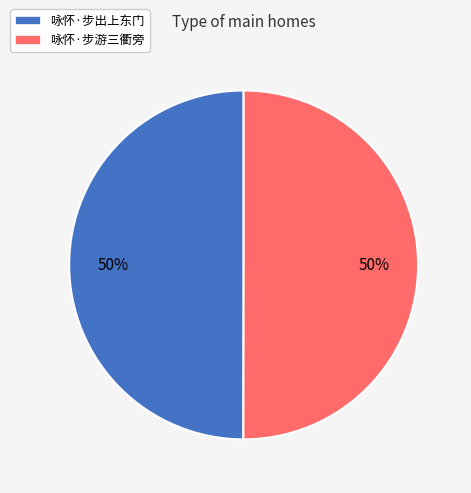

Is it true that 咏怀·步出上东门 is 39% of the pie?

False